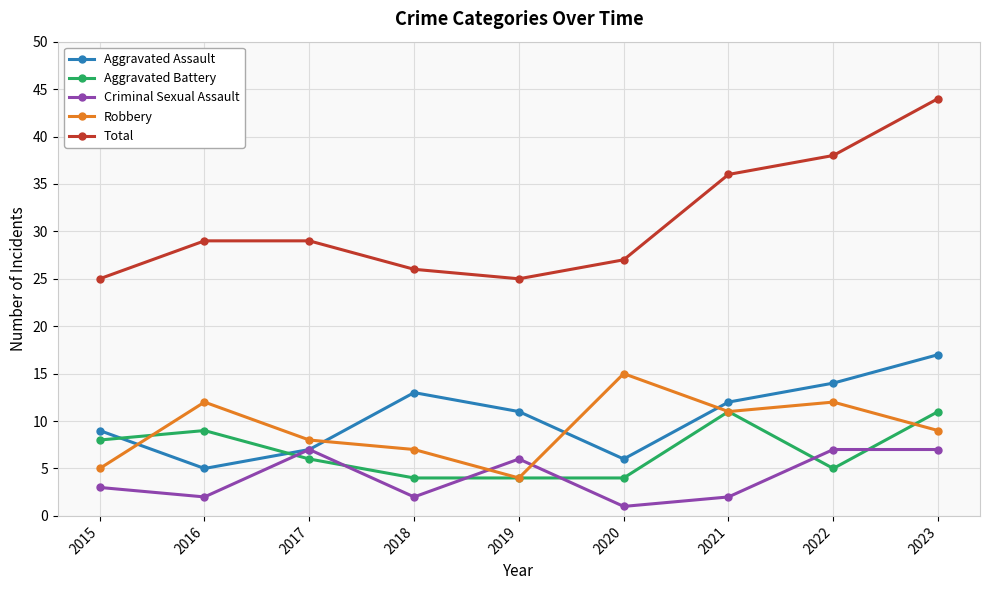

At how many categories does at least one series exceed 39?

1